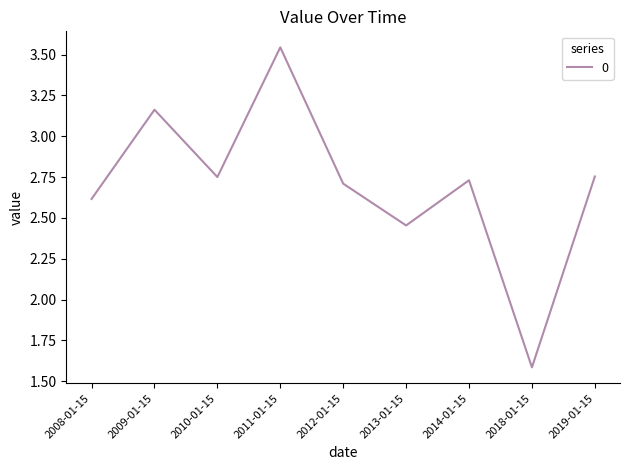

At which category does the chart reach its minimum across all series?

2018-01-15